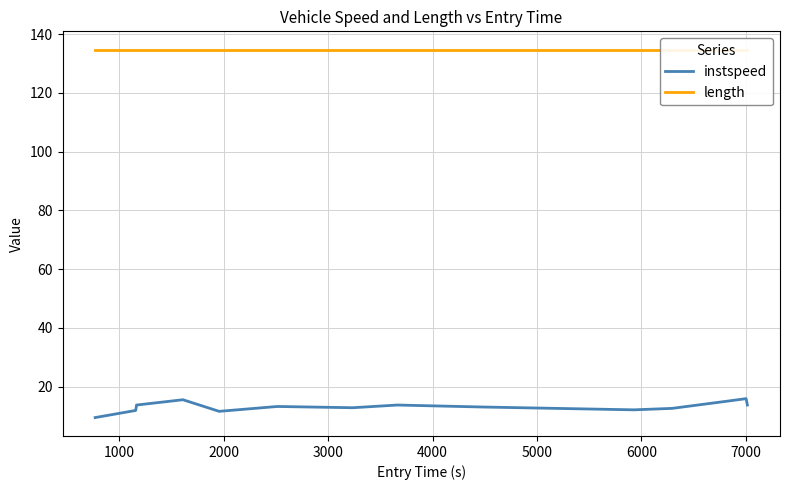

What is the maximum value for instspeed?

15.9